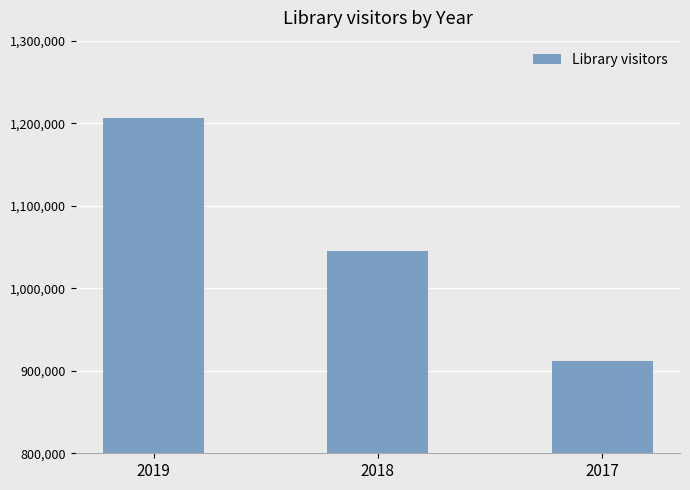

List the labels in order of value, largest first.

2019, 2018, 2017